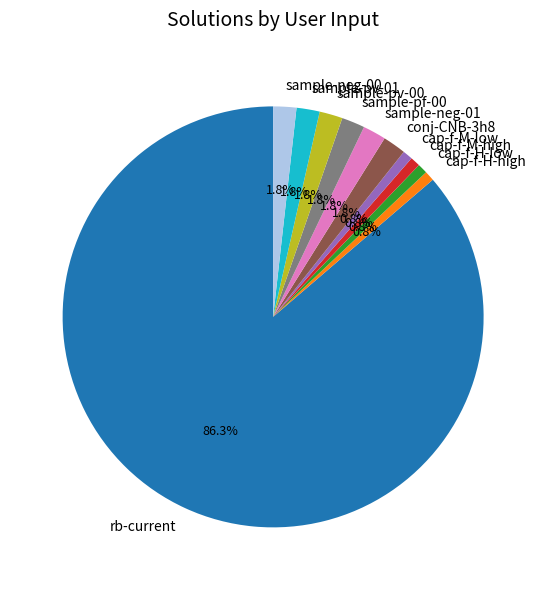

How many segments does this pie chart have?

11